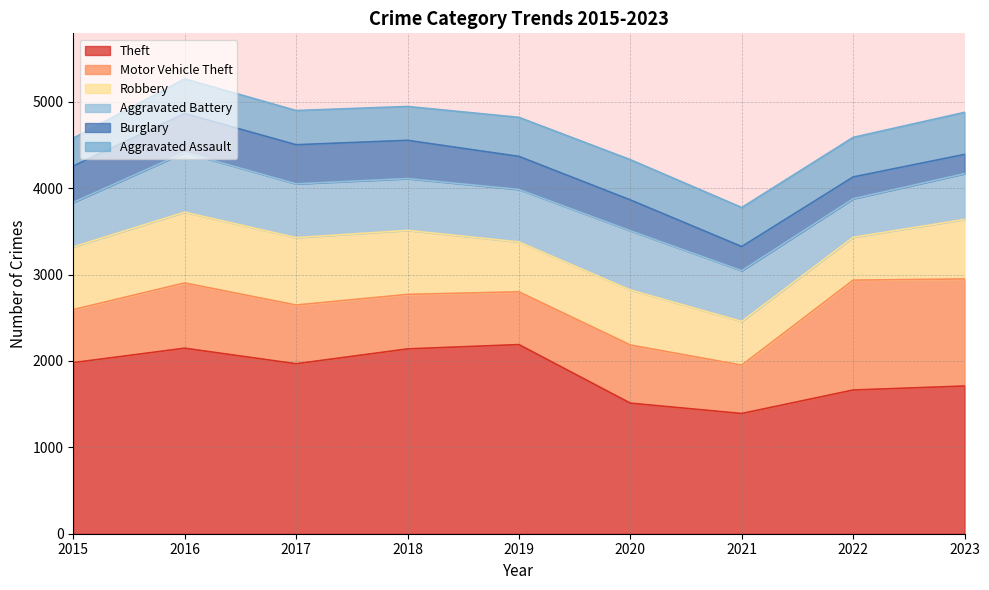

How many lines are shown in the chart?

6